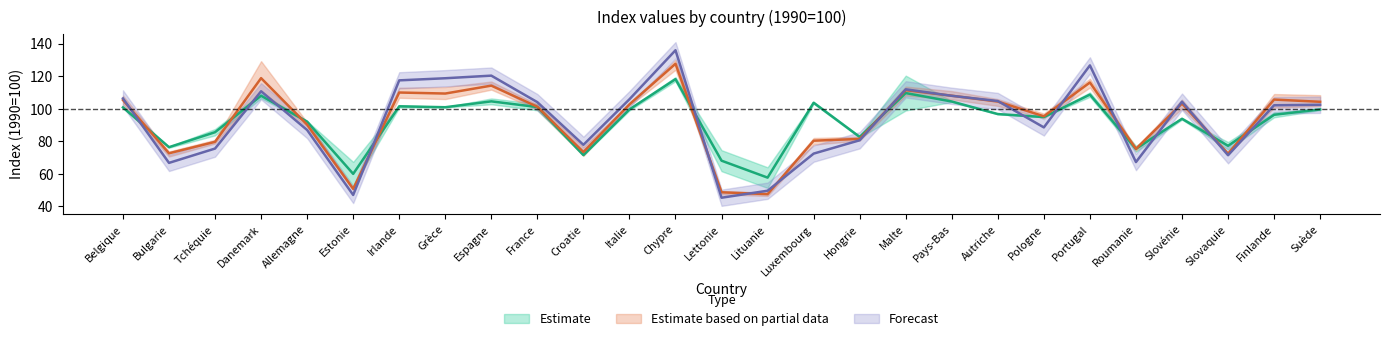

What is the maximum value shown in the chart?

135.9